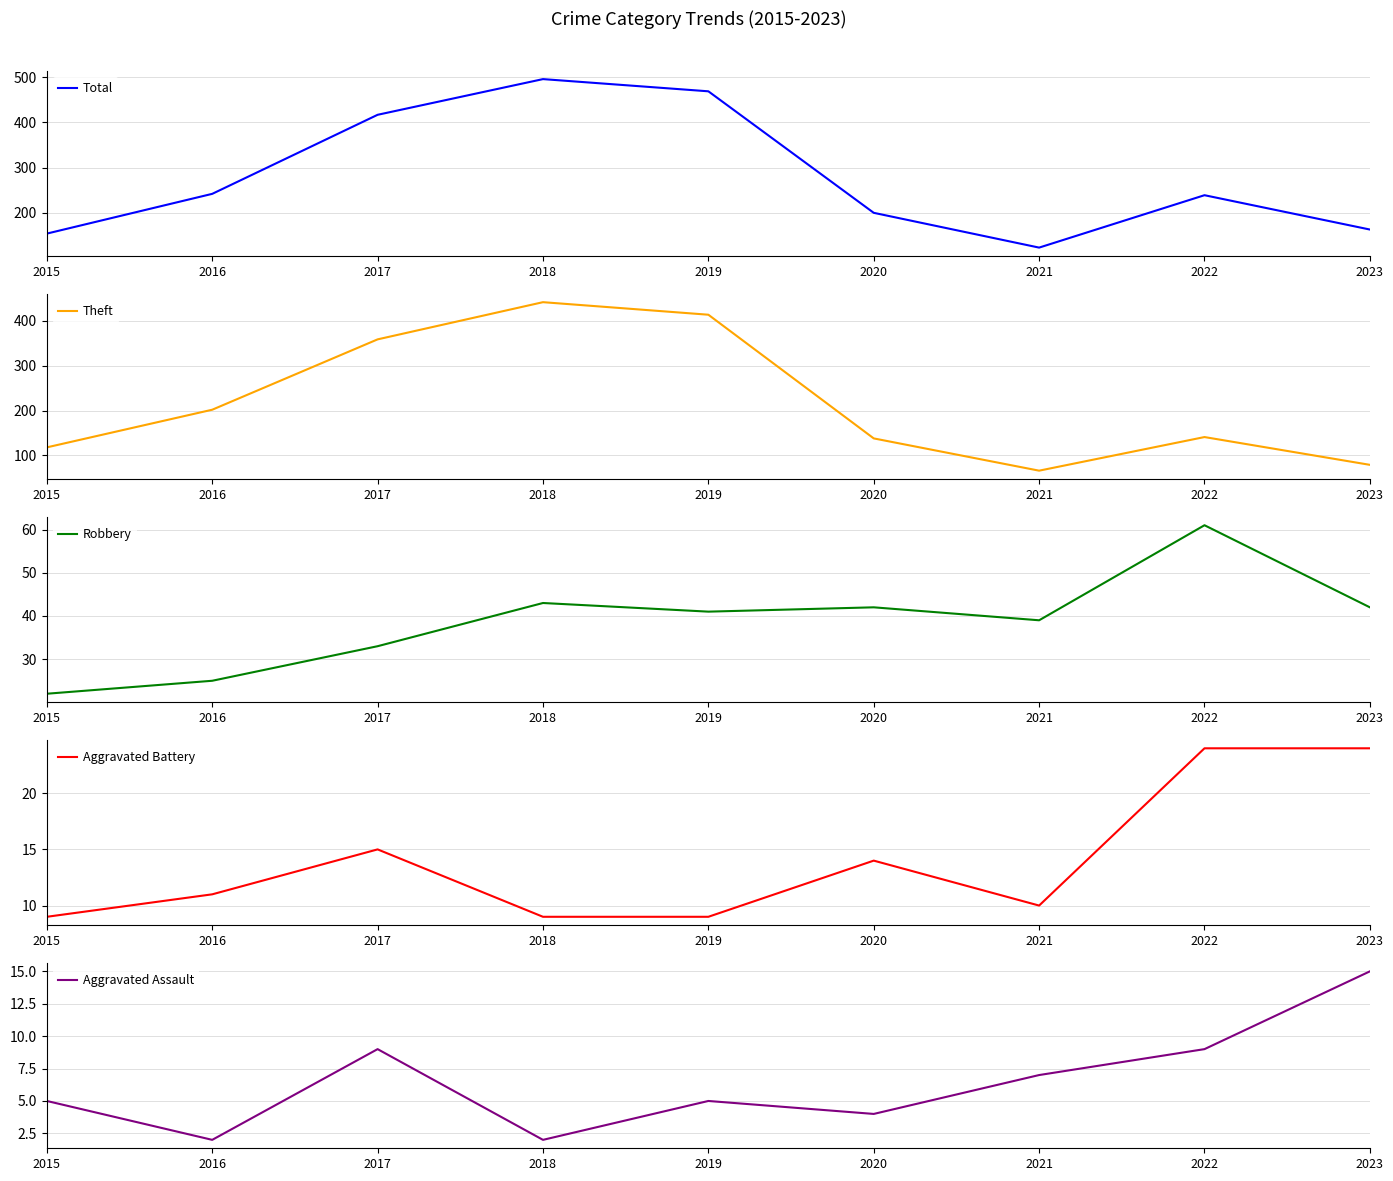

Is this an area chart (filled region under the line)?

No